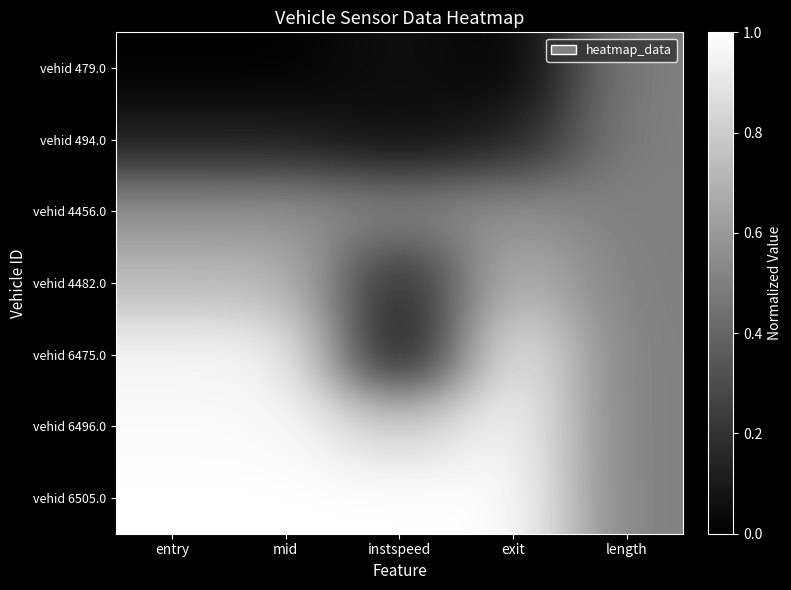

What is the spread (max minus min) of values at exit?

1.0